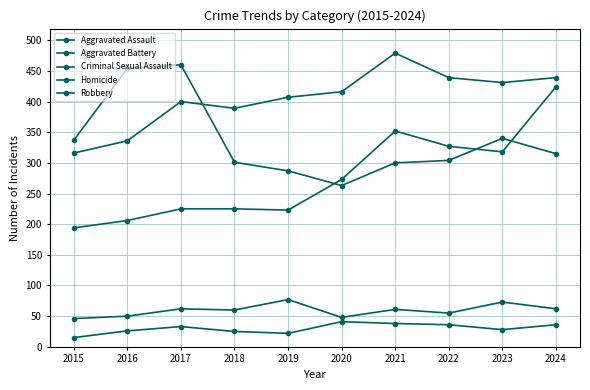

Does the chart have visible grid lines?

Yes